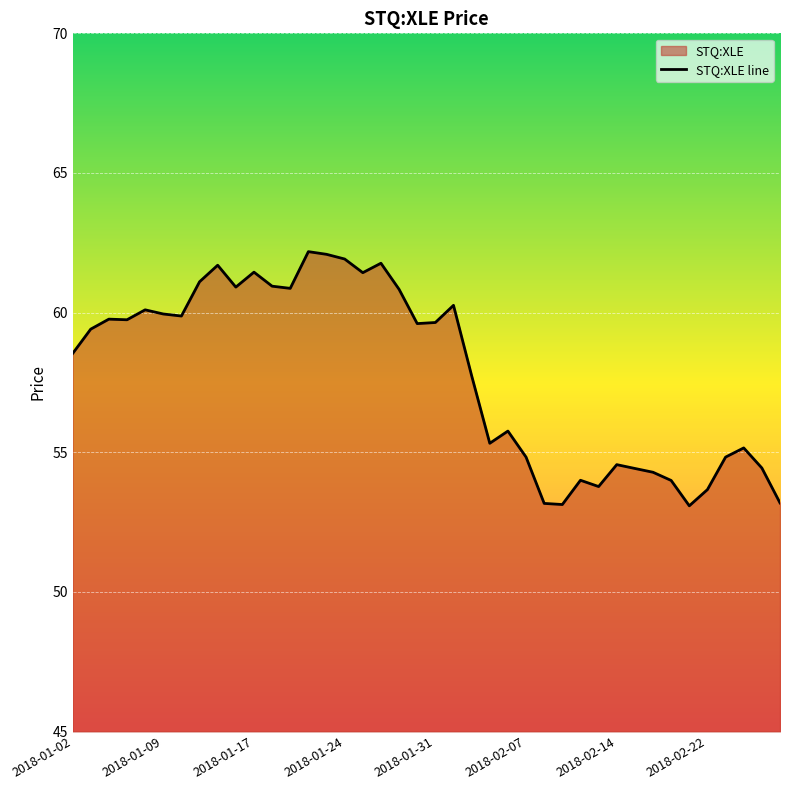

How many lines are shown in the chart?

1